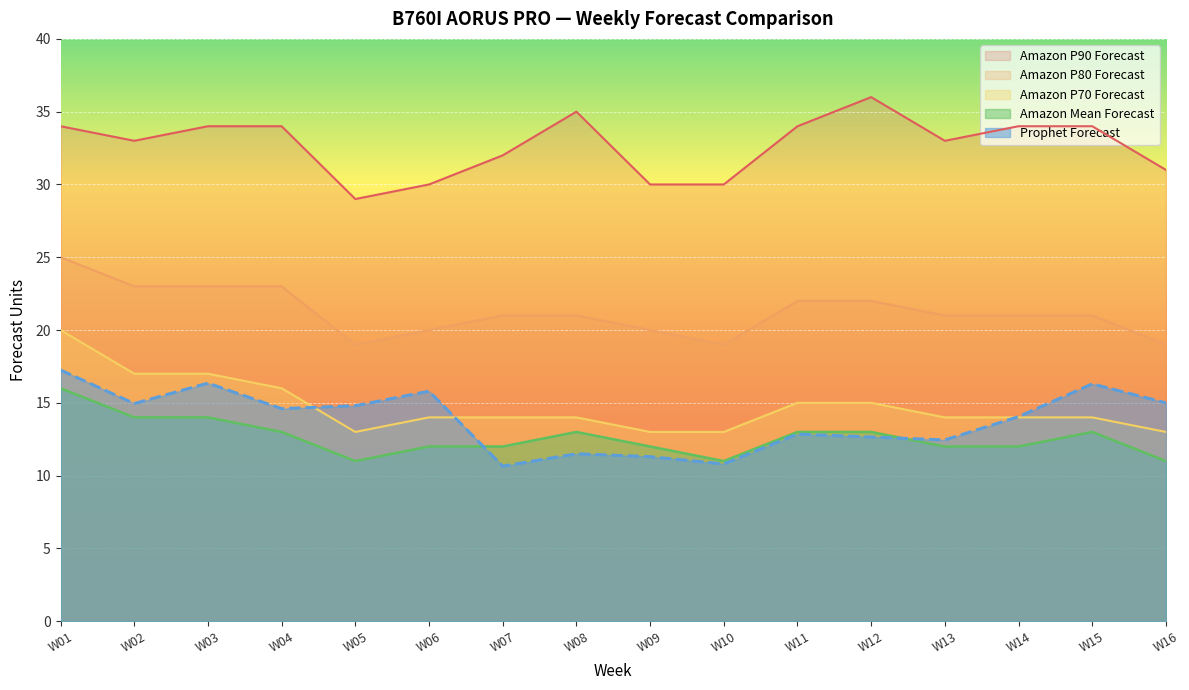

Which series changed the most between W06 and W12?

Amazon P90 Forecast